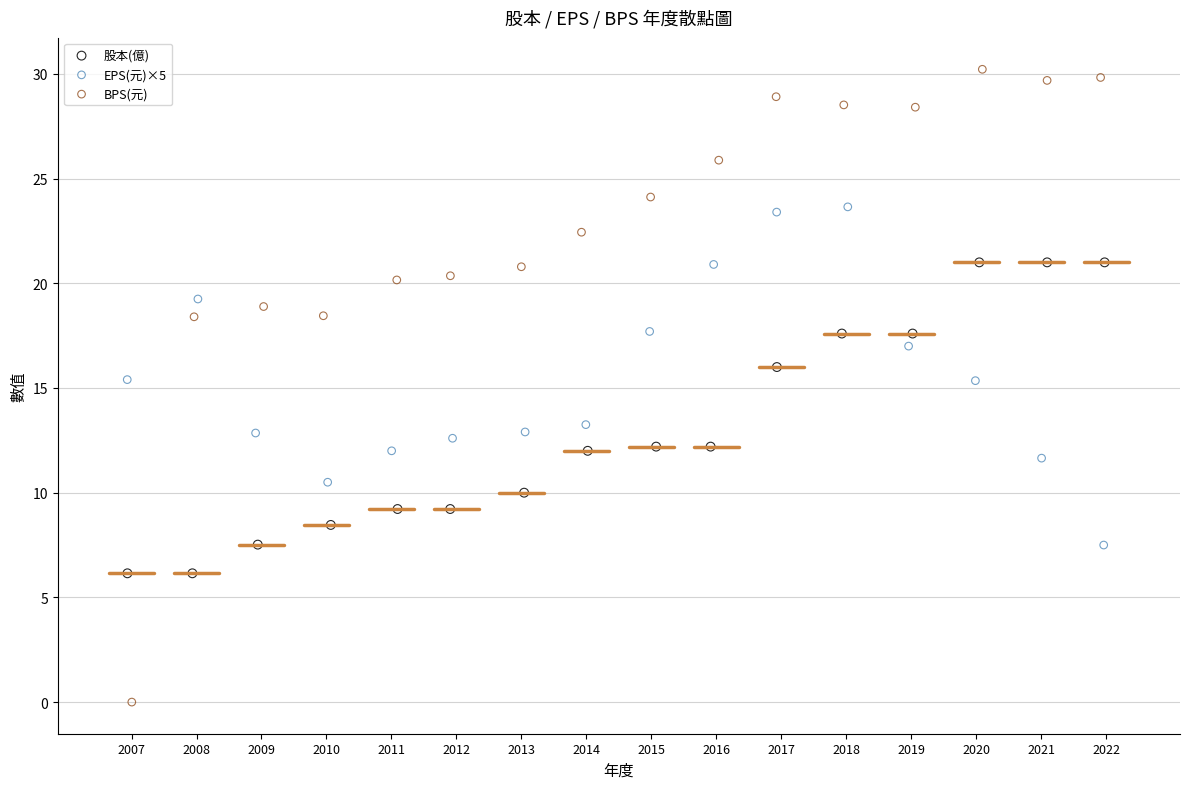

What are all the series names shown in the legend?

股本(億), EPS(元)×5, BPS(元)